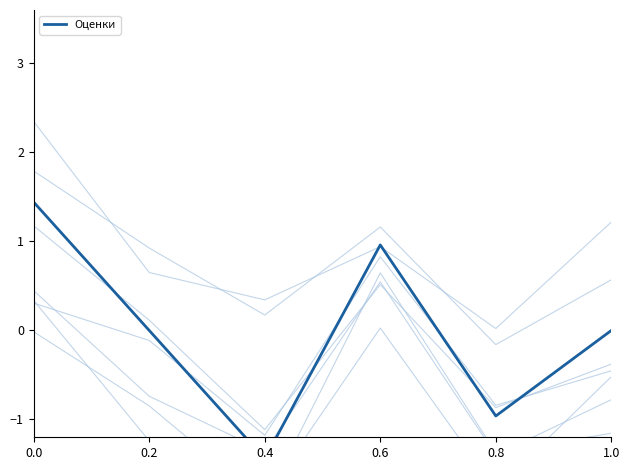

How many values are above zero?

2